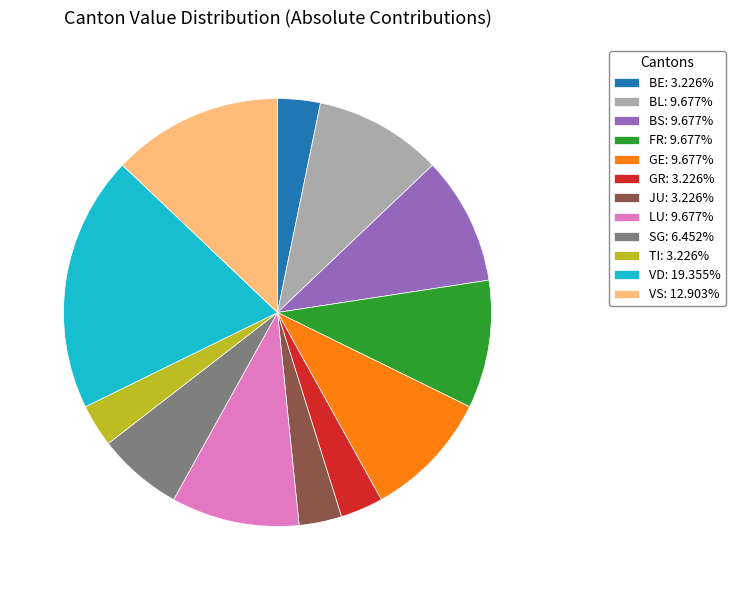

How many segments does this pie chart have?

12